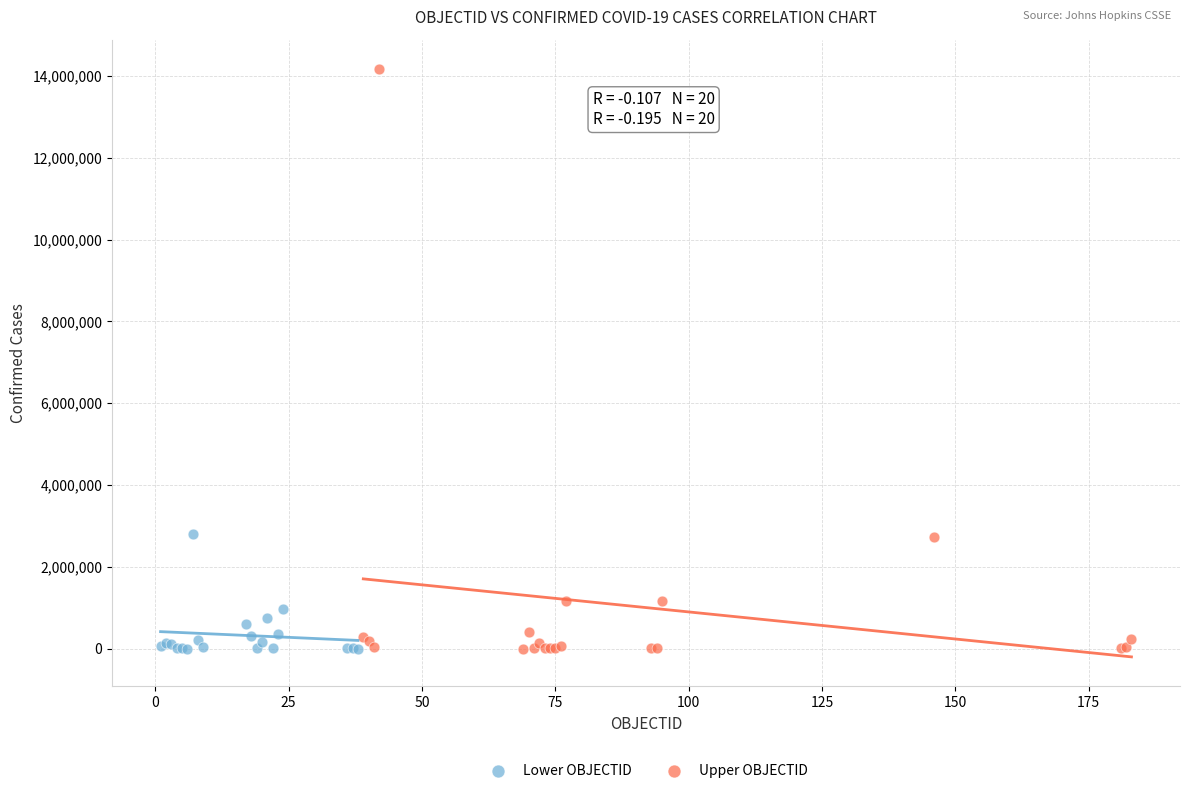

Which series reaches the maximum Y coordinate?

Upper OBJECTID